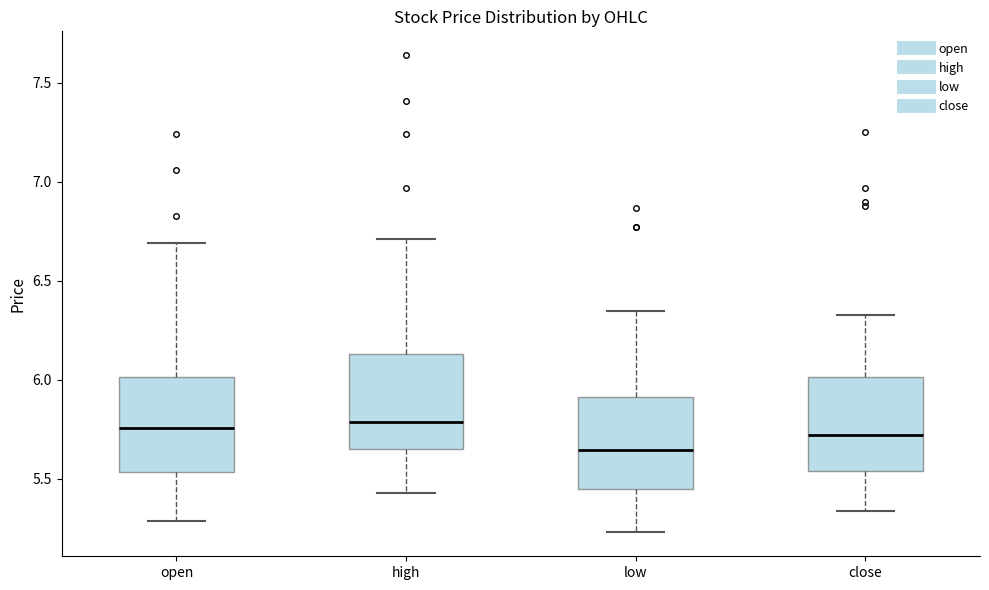

Where does the upper whisker of the box for high end on the y-axis? The values are not printed on the chart, so give them approximately, as read against the axis.

6.70